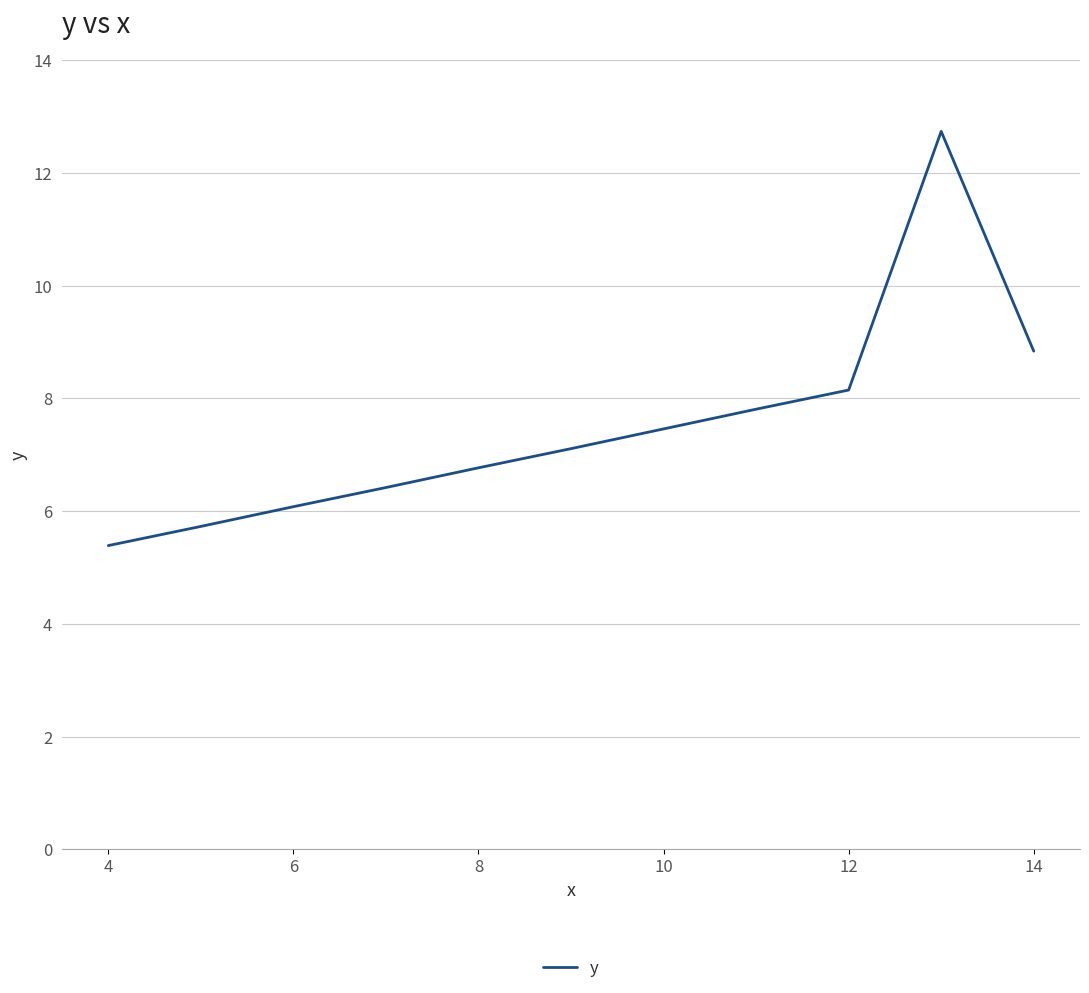

What is the smallest value displayed?

5.4